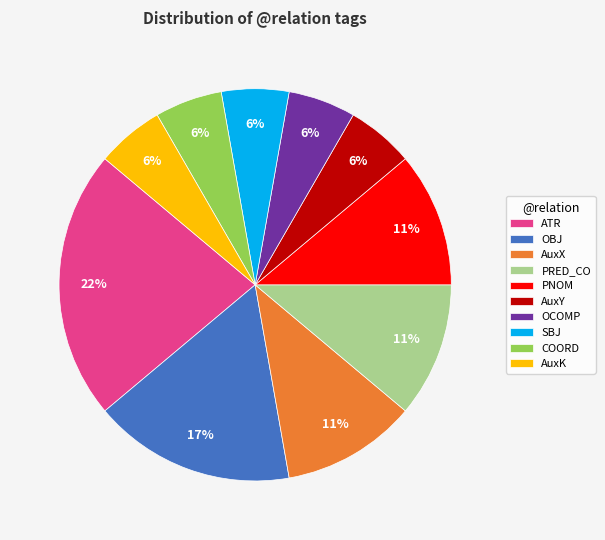

Is there a majority slice in this chart?

No